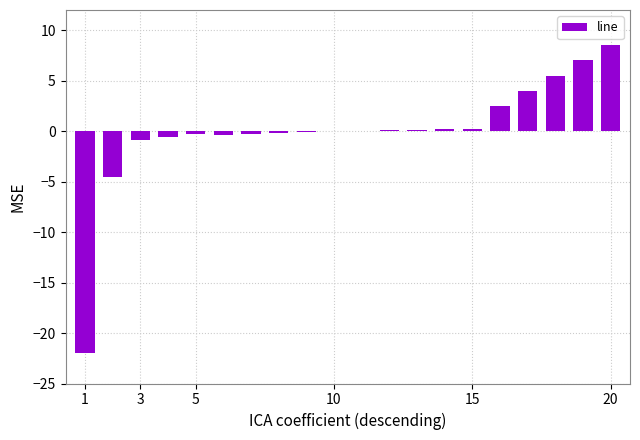

What is the maximum value shown in the chart?

8.5